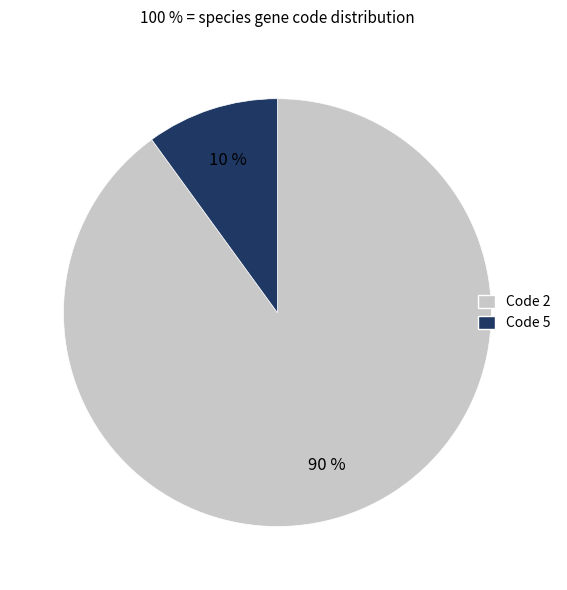

How many slices are in this pie chart?

2